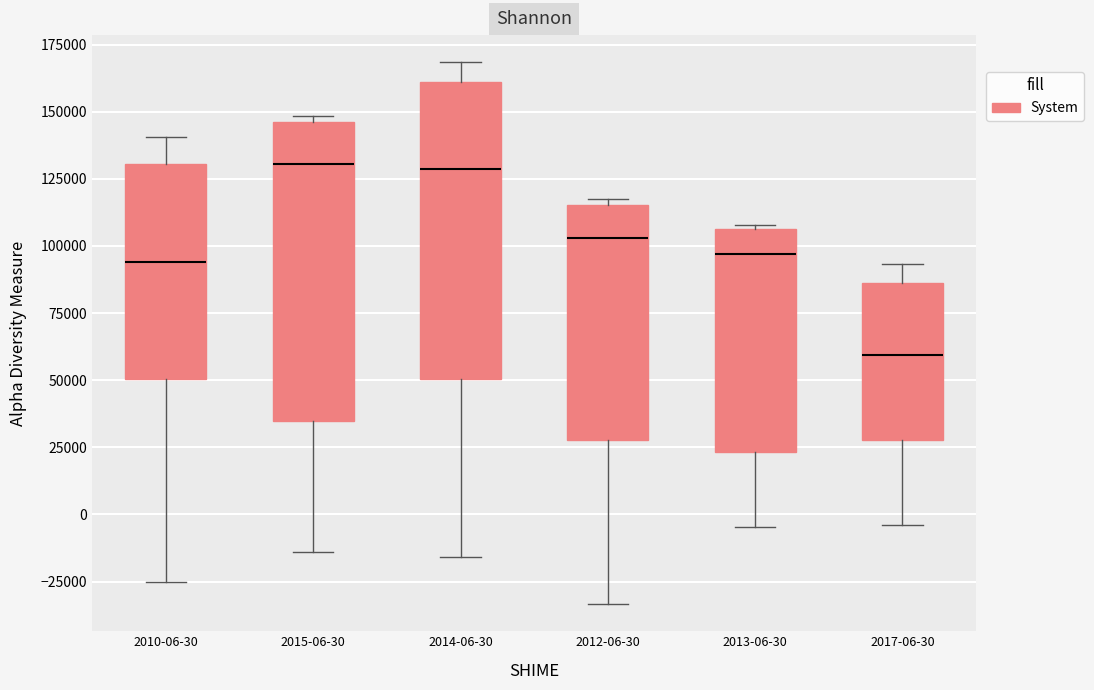

Reading left to right, transcribe this box plot: for each box, give where its median line is, the range the box spans, and where its two whiskers end, as read against the y-axis. The values are not printed on the chart, so give them approximately, as read against the axis.

2010-06-30: median 95000, box 50000 to 130000, whiskers -25000 to 140000
2015-06-30: median 130000, box 35000 to 145000, whiskers -15000 to 150000
2014-06-30: median 130000, box 50000 to 160000, whiskers -15000 to 170000
2012-06-30: median 105000, box 30000 to 115000, whiskers -35000 to 120000
2013-06-30: median 95000, box 25000 to 105000, whiskers -5000 to 110000
2017-06-30: median 60000, box 30000 to 85000, whiskers -5000 to 95000